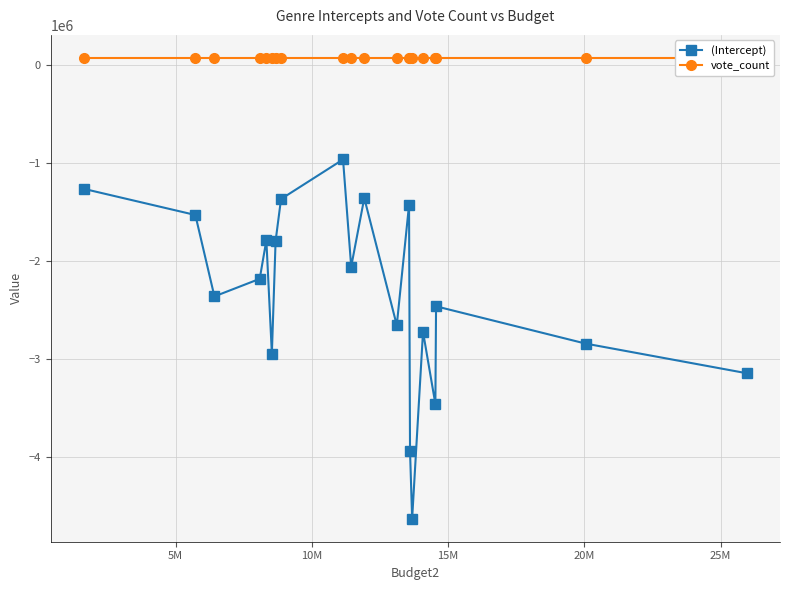

What is the value of the (Intercept) point at the 16th from the left?

-2721402.5